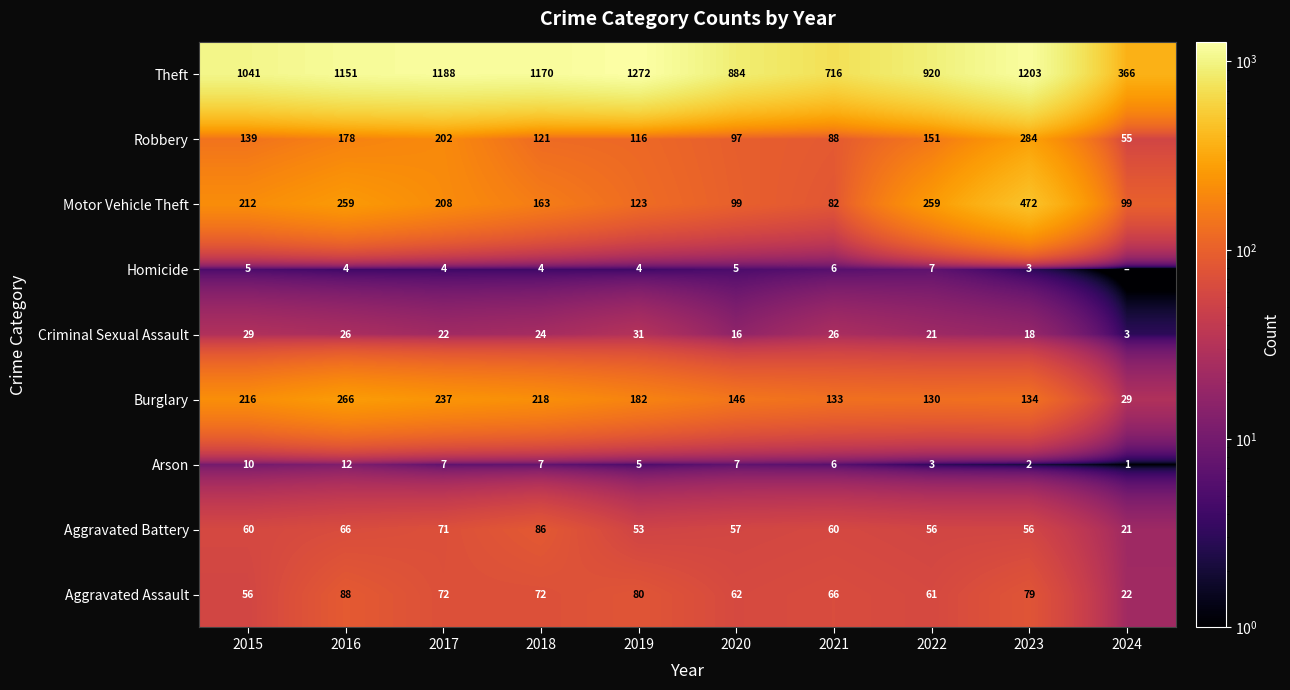

What value does the Burglary series have at 2018, to the nearest 50?

200